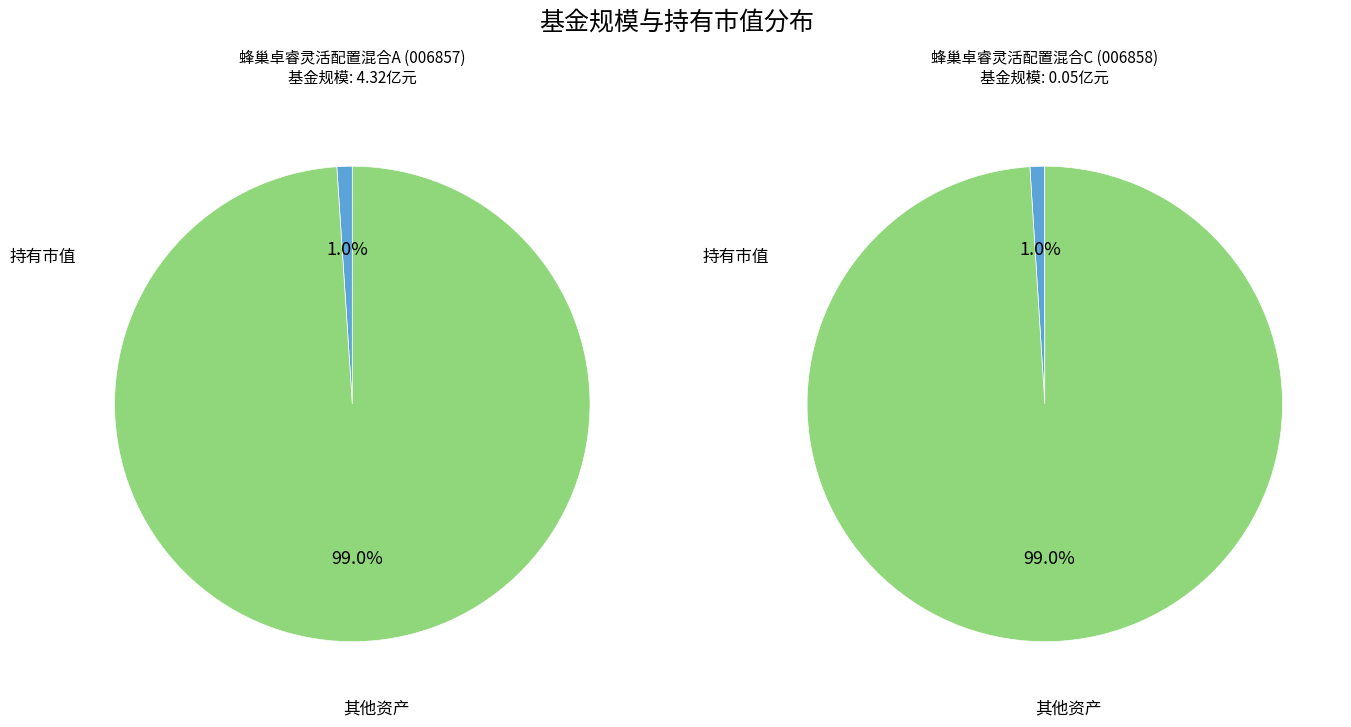

Count the number of slices in the pie.

2